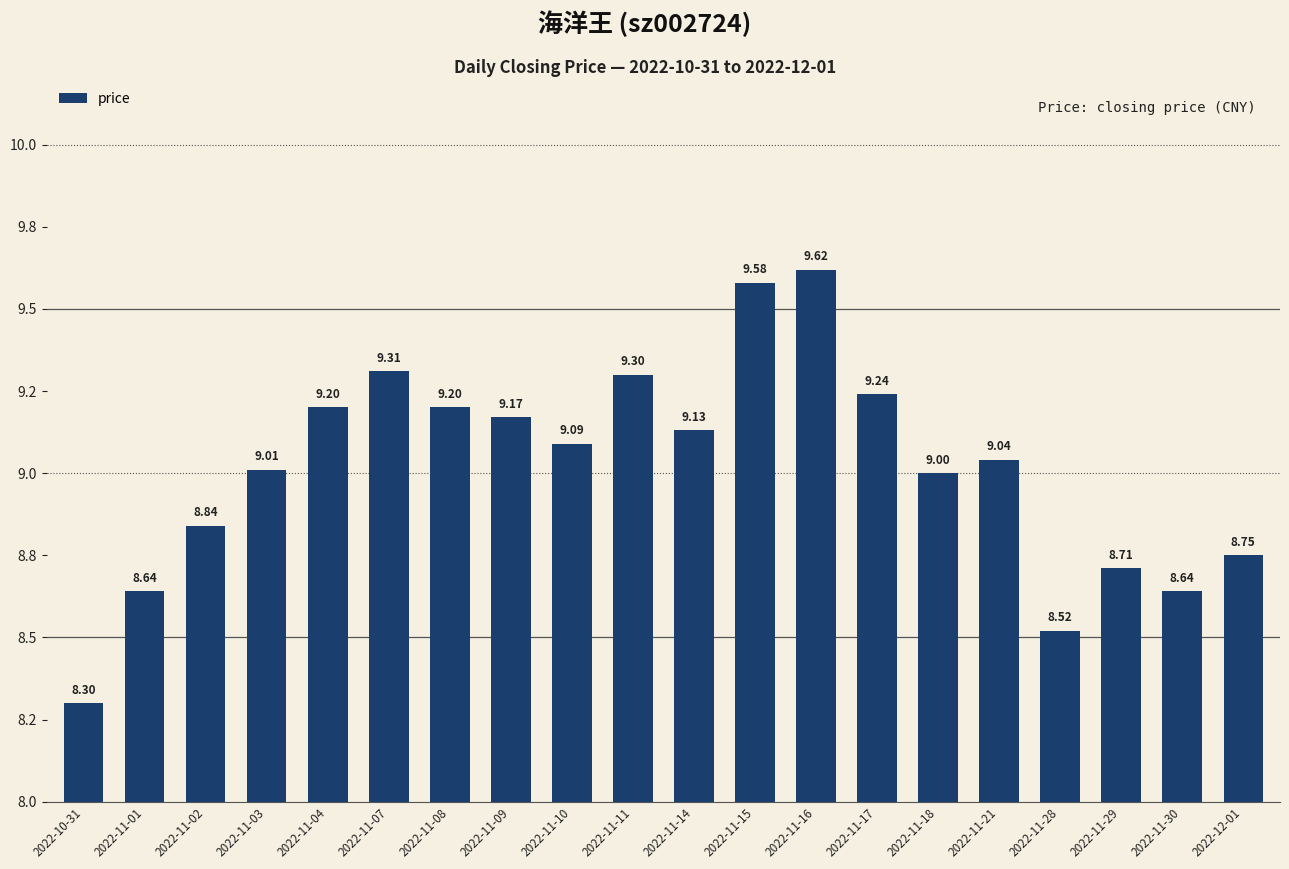

Are the bars horizontal?

No